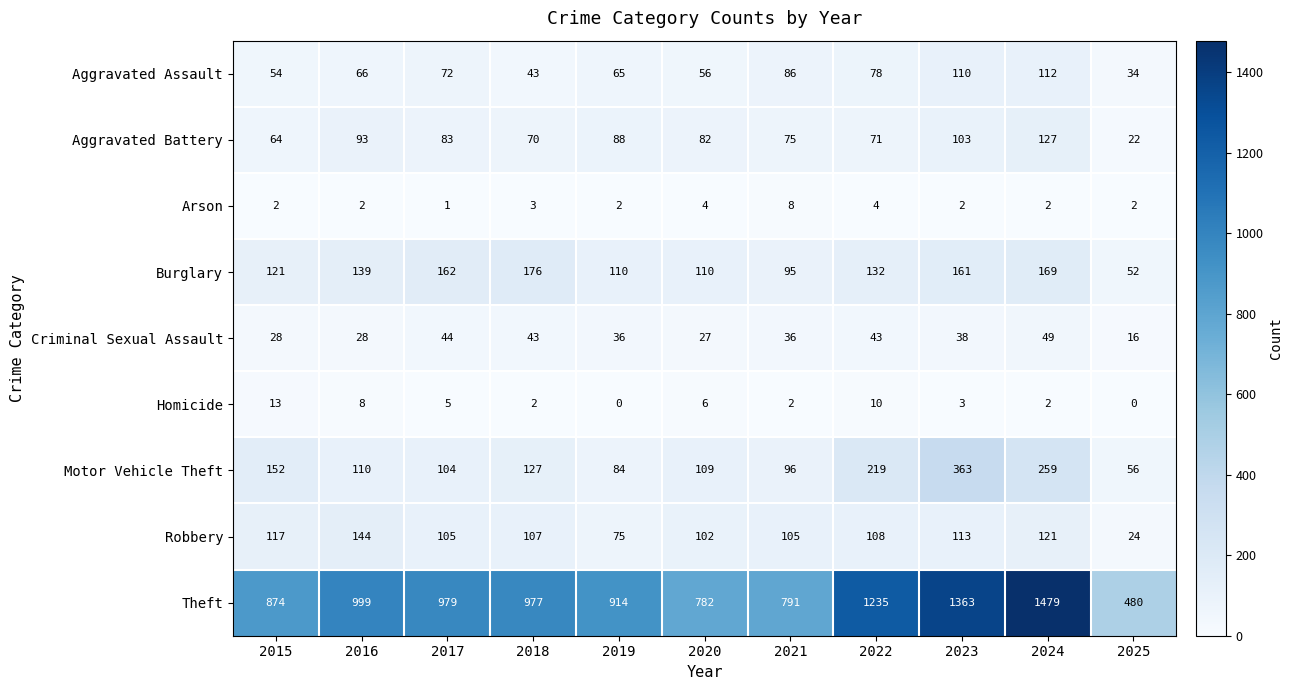

What is the maximum value shown in the chart?

1479